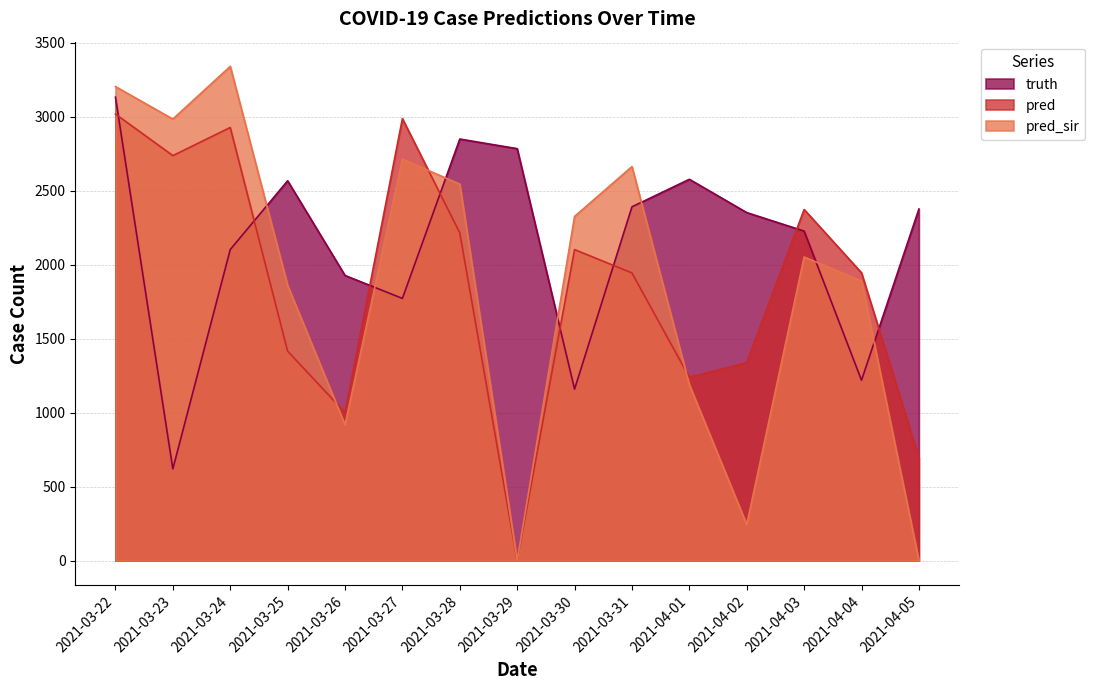

What is the total value across all series at 2021-04-05?

3073.0